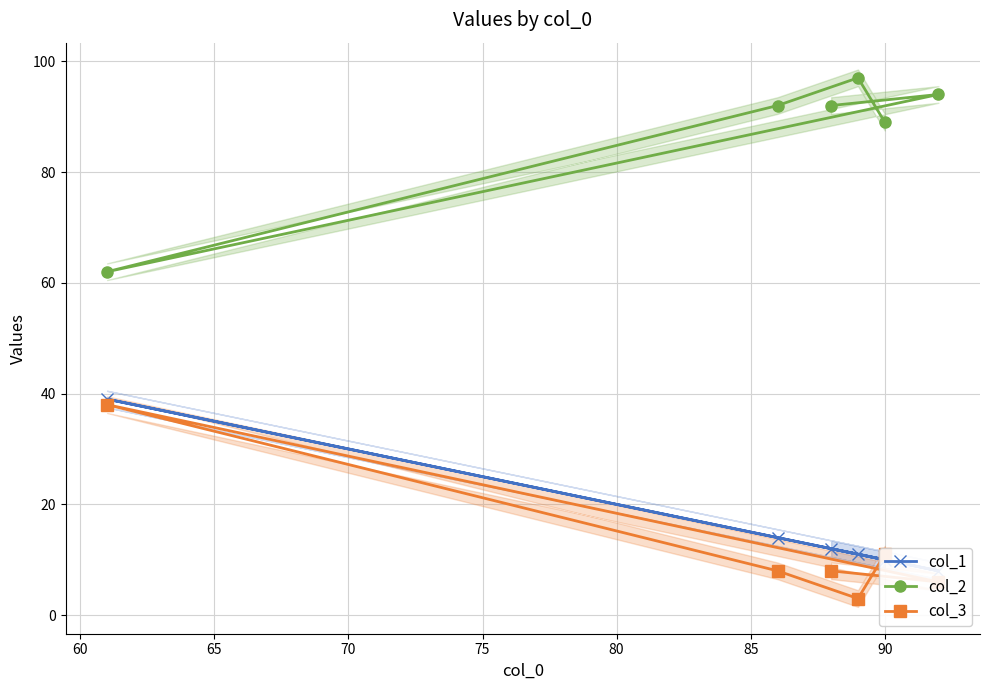

True or false: col_2 and col_1 intersect in this chart.

False